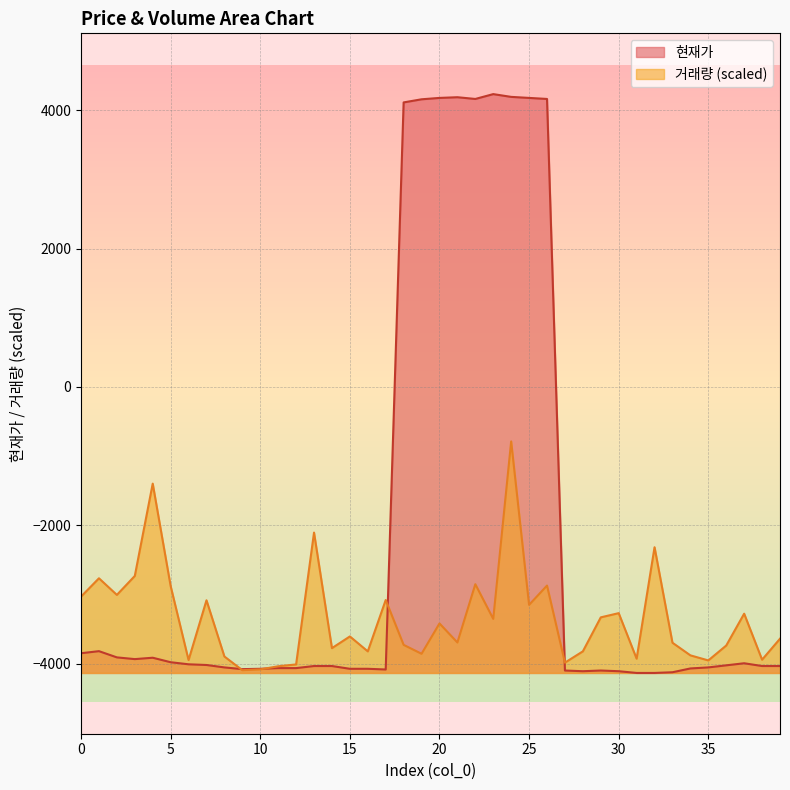

What is the sum of the 현재가 line values at 11 and 9?

-8145.0